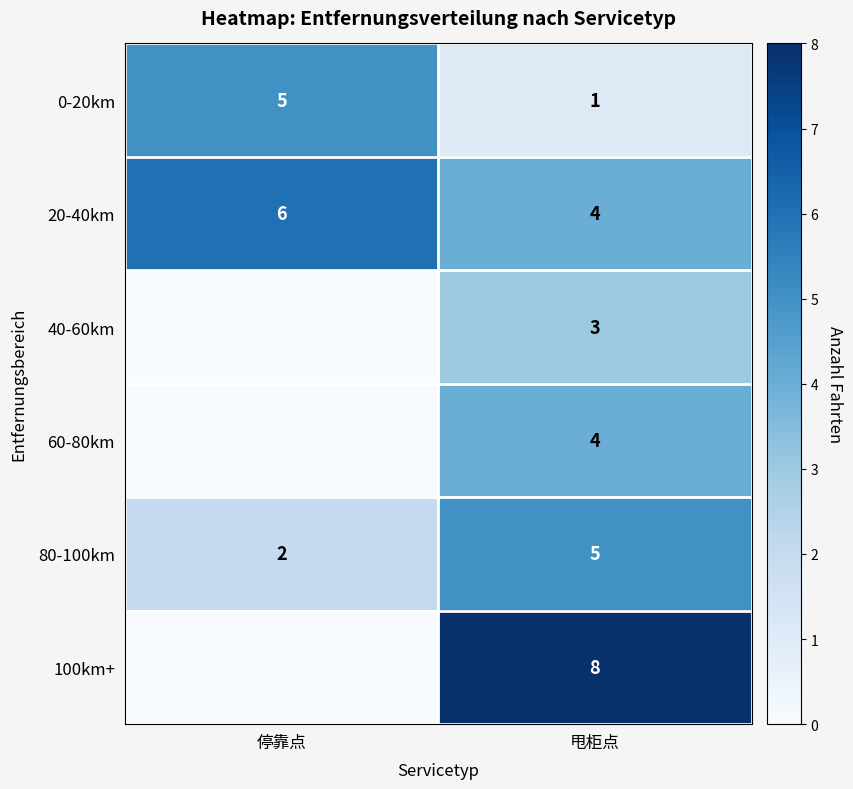

At which category is the sum across all series the highest?

甩柜点